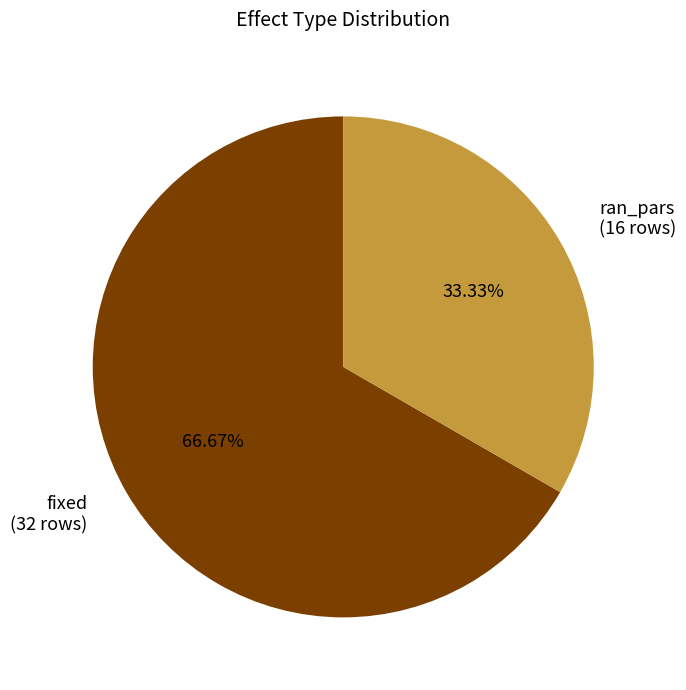

To the nearest percent, what is the average slice percentage?

50%